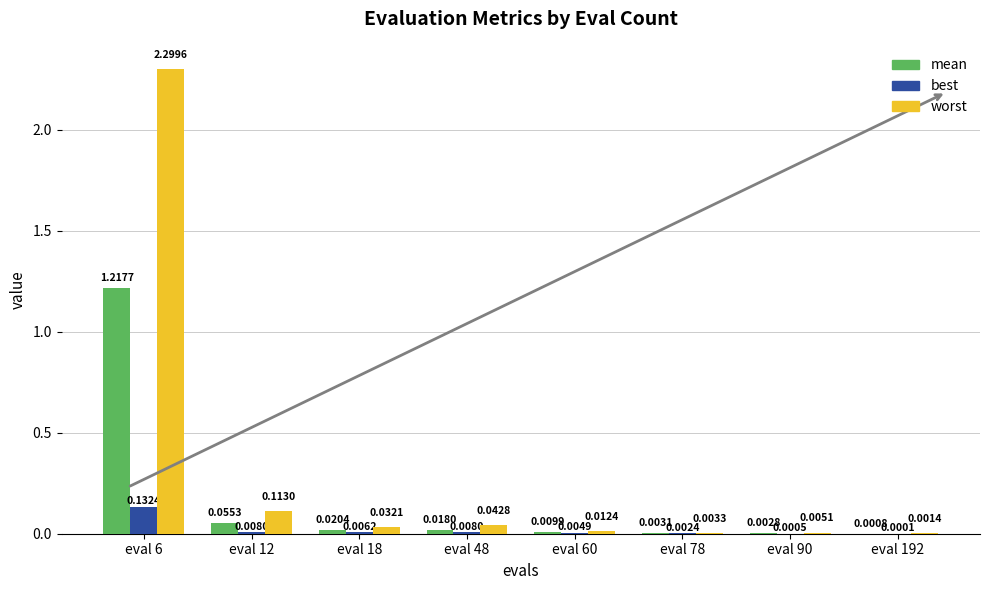

How many groups of bars are there?

8